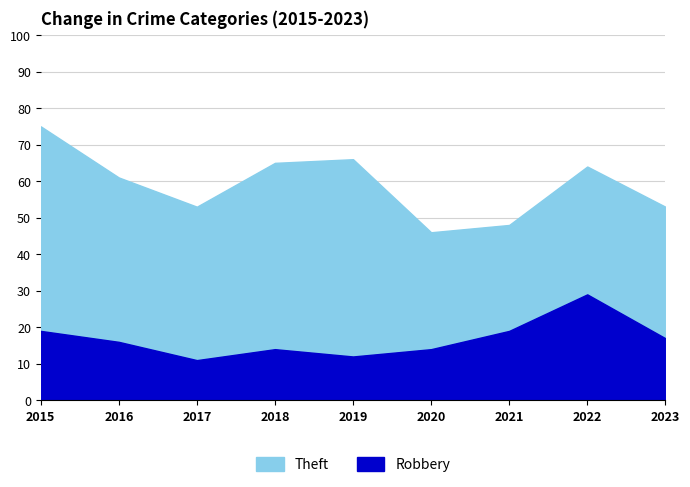

What is the maximum value for Robbery?

29